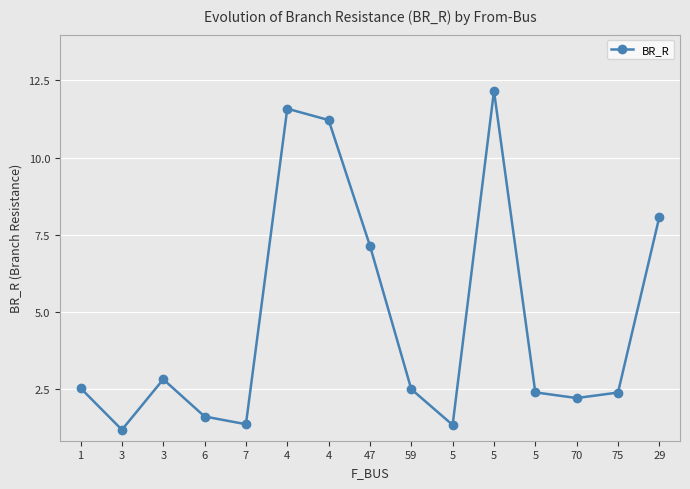

At which category does the data reach its first local valley?

3